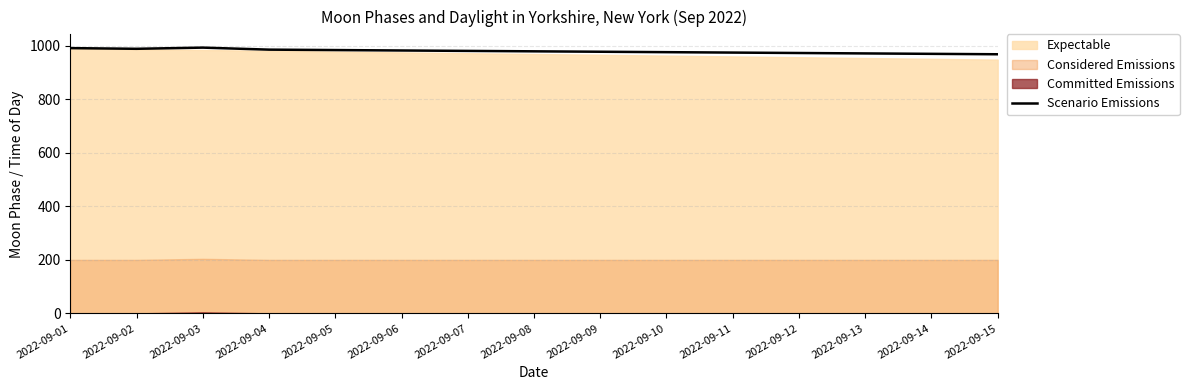

Is it true that the value at 2022-09-04 is 244.1?

False